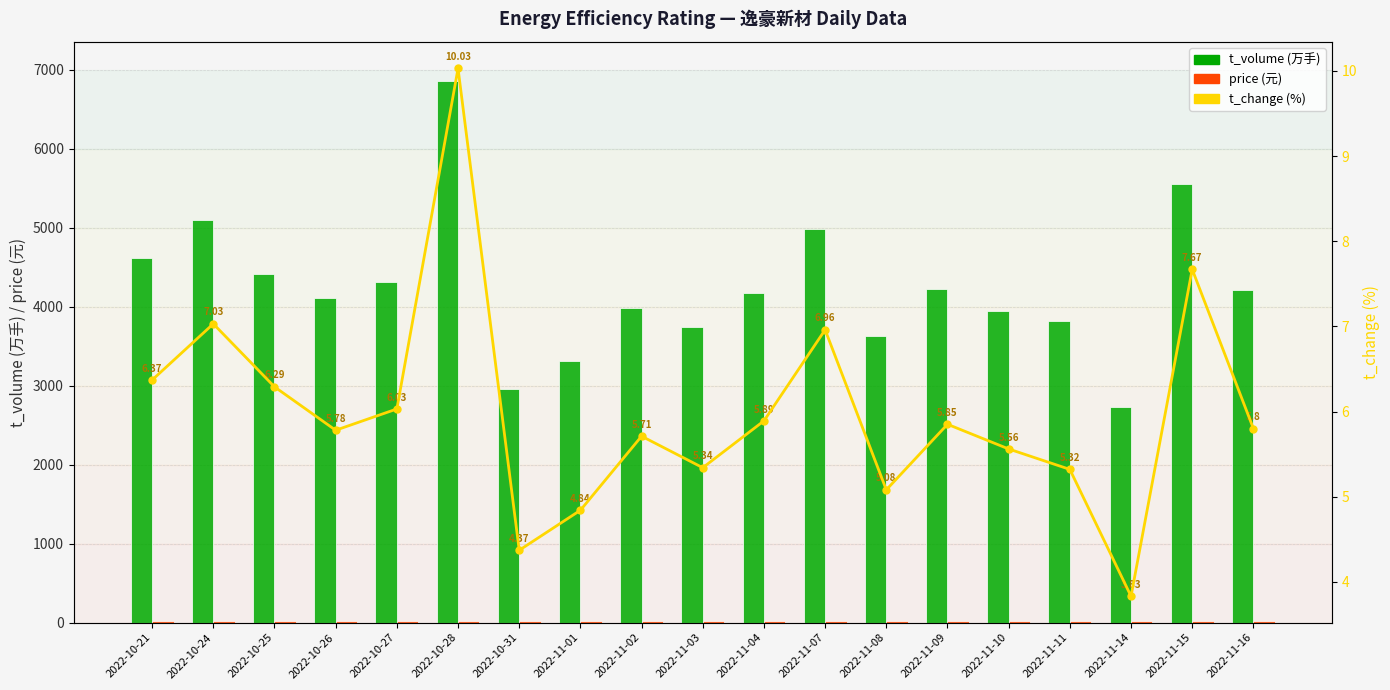

Reading left to right, extract all data points from this chart.

t_volume: 2022-10-21=4617.0	2022-10-24=5092.0	2022-10-25=4418.0	2022-10-26=4109.0	2022-10-27=4311.0	2022-10-28=6852.0	2022-10-31=2955.0	2022-11-01=3306.0	2022-11-02=3982.0	2022-11-03=3746.0	2022-11-04=4176.0	2022-11-07=4986.0	2022-11-08=3629.0	2022-11-09=4229.0	2022-11-10=3946.0	2022-11-11=3816.0	2022-11-14=2725.0	2022-11-15=5554.0	2022-11-16=4205.0
price: 2022-10-21=18.7	2022-10-24=18.5	2022-10-25=18.1	2022-10-26=18.5	2022-10-27=18.4	2022-10-28=17.3	2022-10-31=17.6	2022-11-01=17.9	2022-11-02=18.2	2022-11-03=18.3	2022-11-04=18.4	2022-11-07=18.6	2022-11-08=18.6	2022-11-09=18.6	2022-11-10=18.3	2022-11-11=18.5	2022-11-14=18.4	2022-11-15=18.9	2022-11-16=18.8
t_change: 2022-10-21=6.4	2022-10-24=7.0	2022-10-25=6.3	2022-10-26=5.8	2022-10-27=6.0	2022-10-28=10.0	2022-10-31=4.4	2022-11-01=4.8	2022-11-02=5.7	2022-11-03=5.3	2022-11-04=5.9	2022-11-07=7.0	2022-11-08=5.1	2022-11-09=5.8	2022-11-10=5.6	2022-11-11=5.3	2022-11-14=3.8	2022-11-15=7.7	2022-11-16=5.8